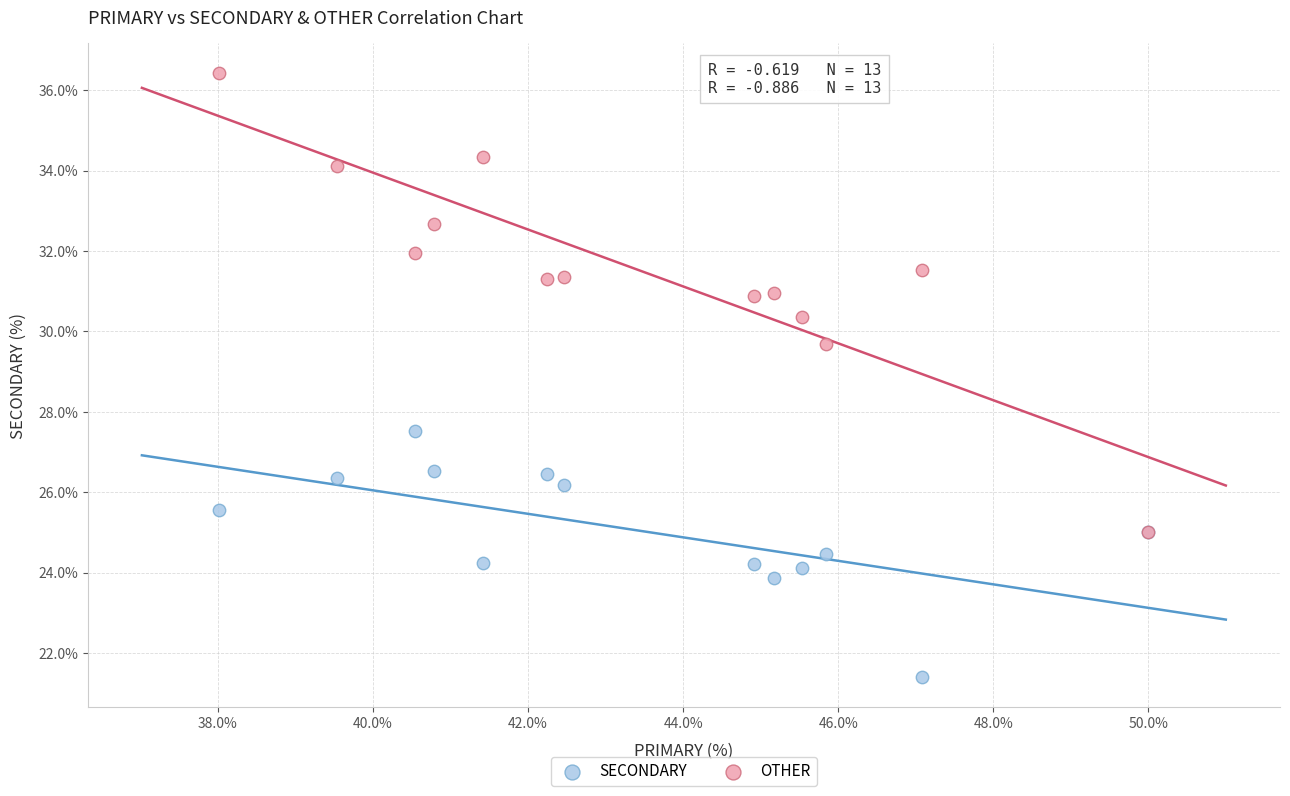

Across all series, what Y value is closest to 28?

27.5